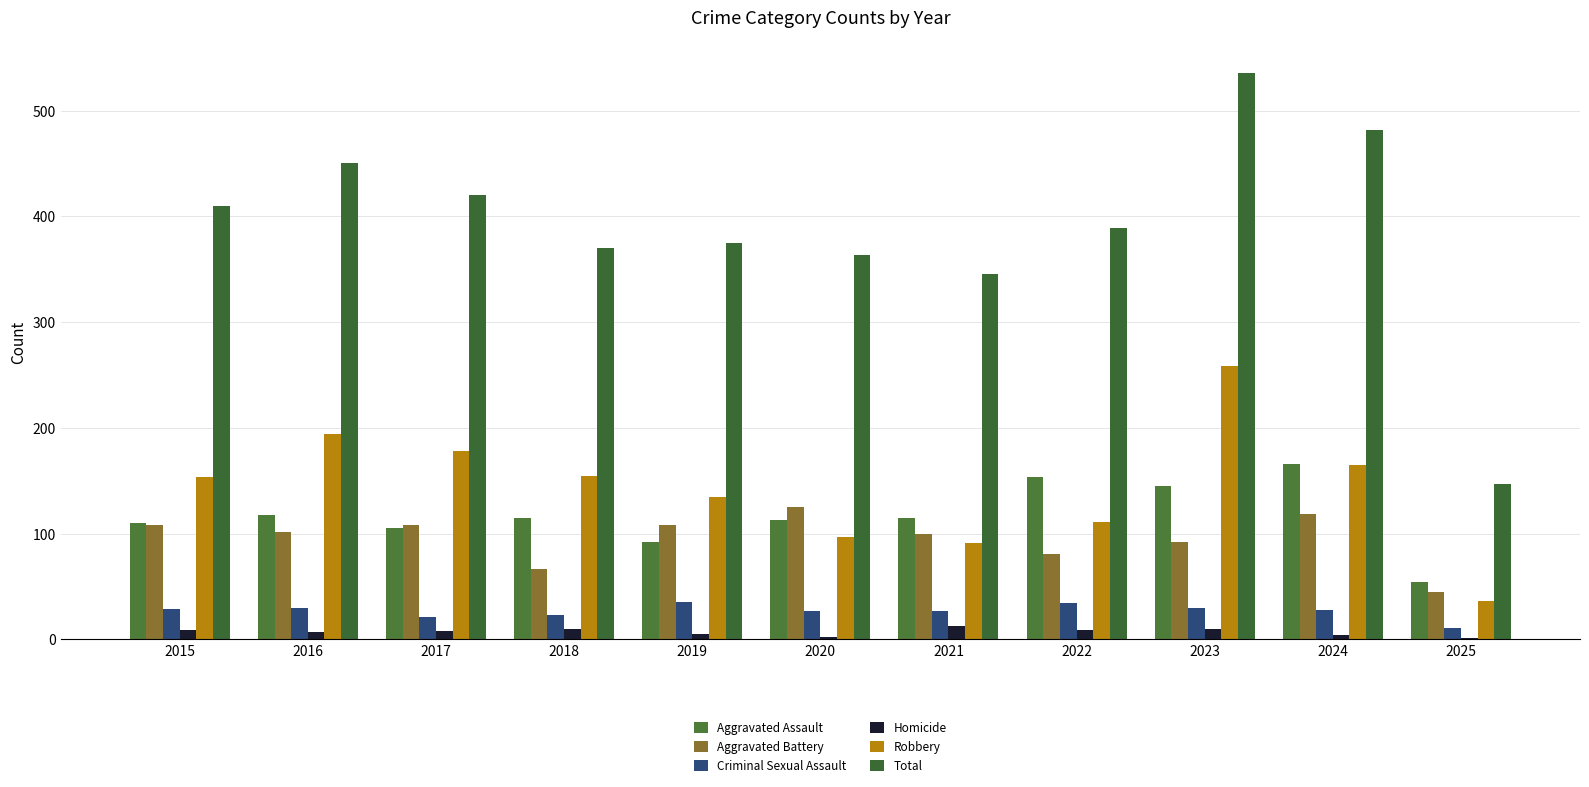

Are the bars grouped side by side (vs. stacked)?

Yes